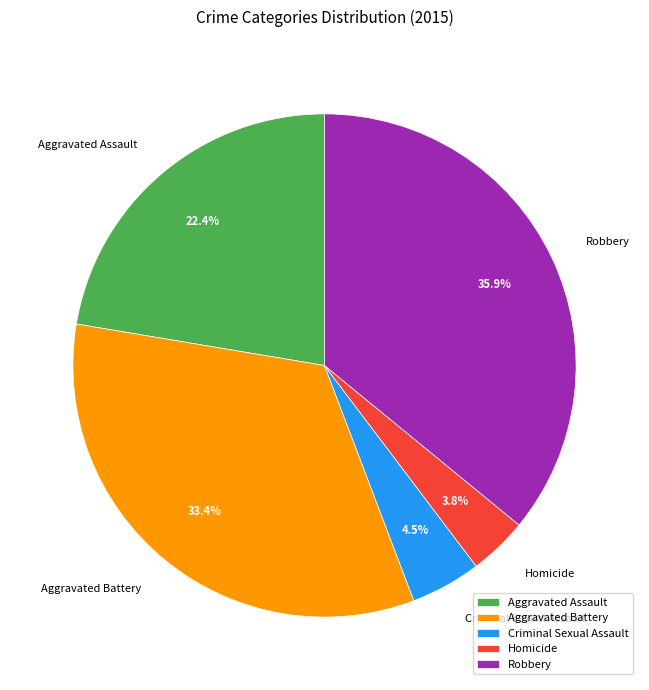

To the nearest percent, what is the combined percentage of Aggravated Battery and Robbery?

69%